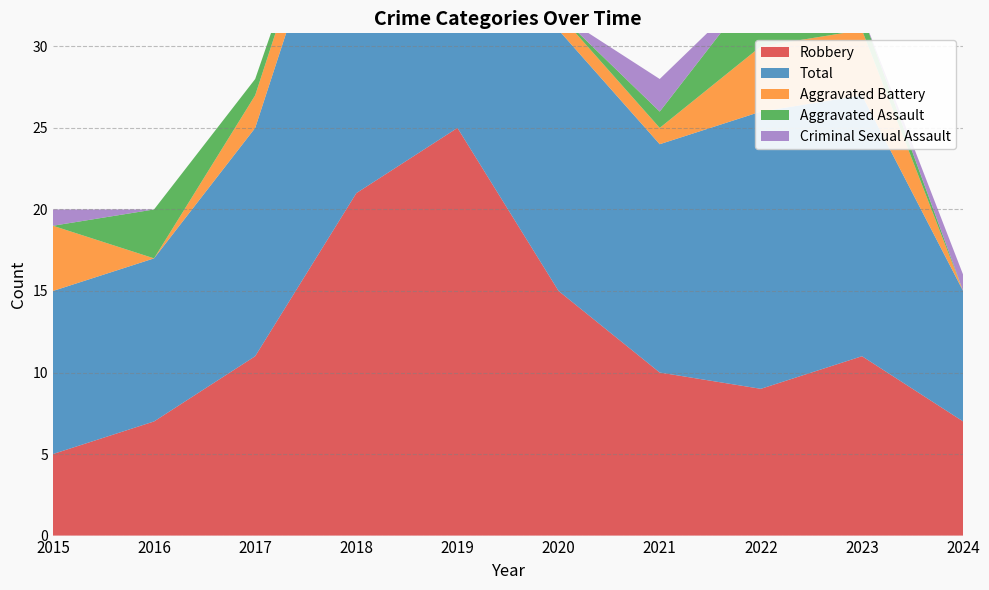

Reading right to left, extract all data points from this chart.

Robbery: 7	11	9	10	15	25	21	11	7	5
Total: 8	16	17	14	16	28	23	14	10	10
Aggravated Battery: 0	4	4	1	1	1	2	2	0	4
Aggravated Assault: 0	1	4	1	0	2	0	1	3	0
Criminal Sexual Assault: 1	0	0	2	0	0	0	0	0	1